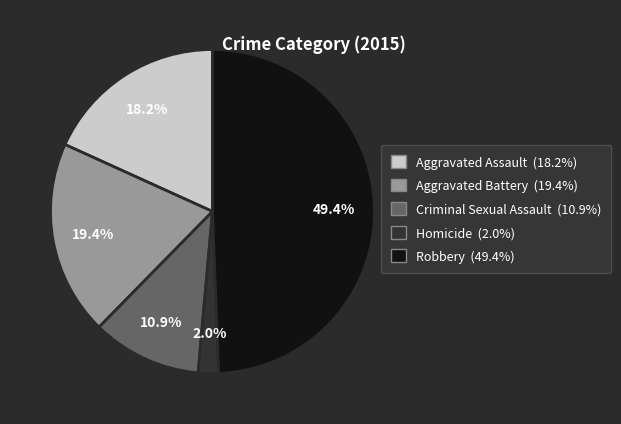

What is the smallest slice in the pie chart?

Homicide